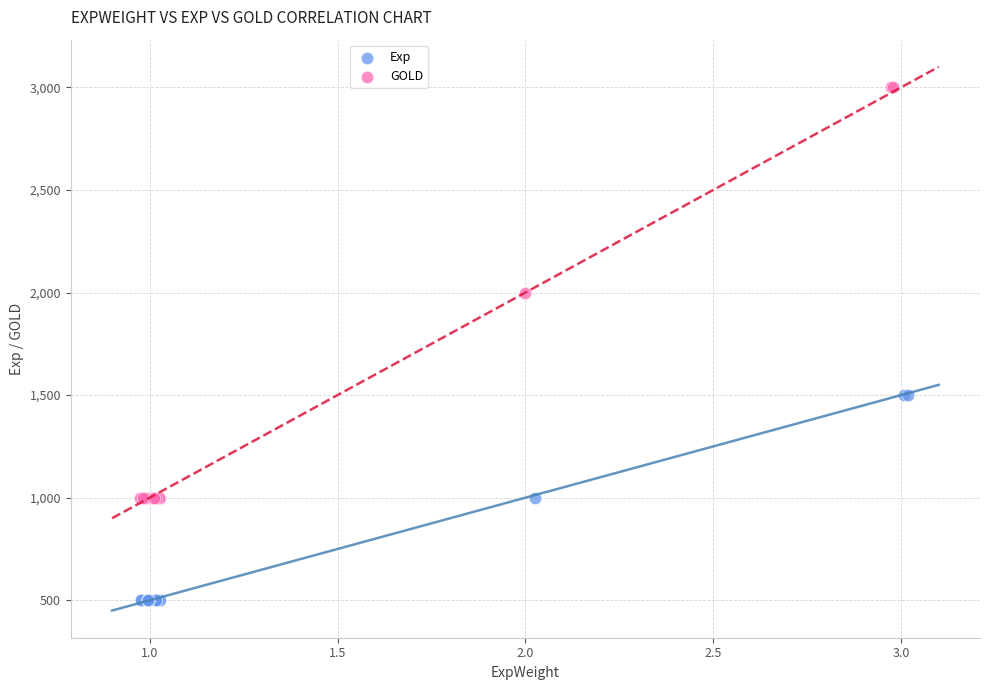

What are all the series names shown in the legend?

Exp, GOLD